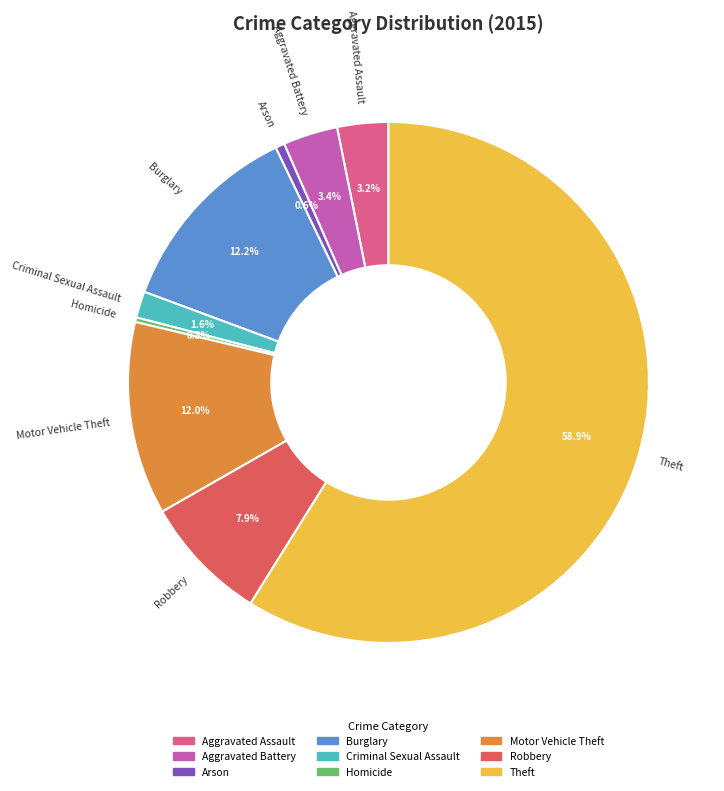

To the nearest percent, what portion does Motor Vehicle Theft represent?

12%